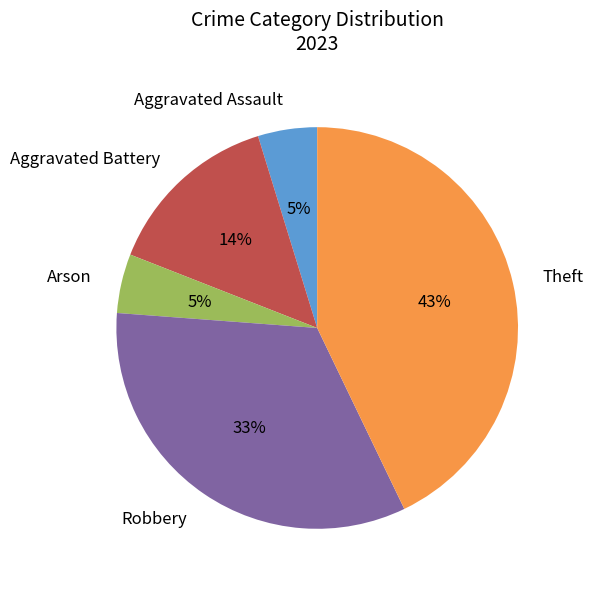

How many segments does this pie chart have?

5